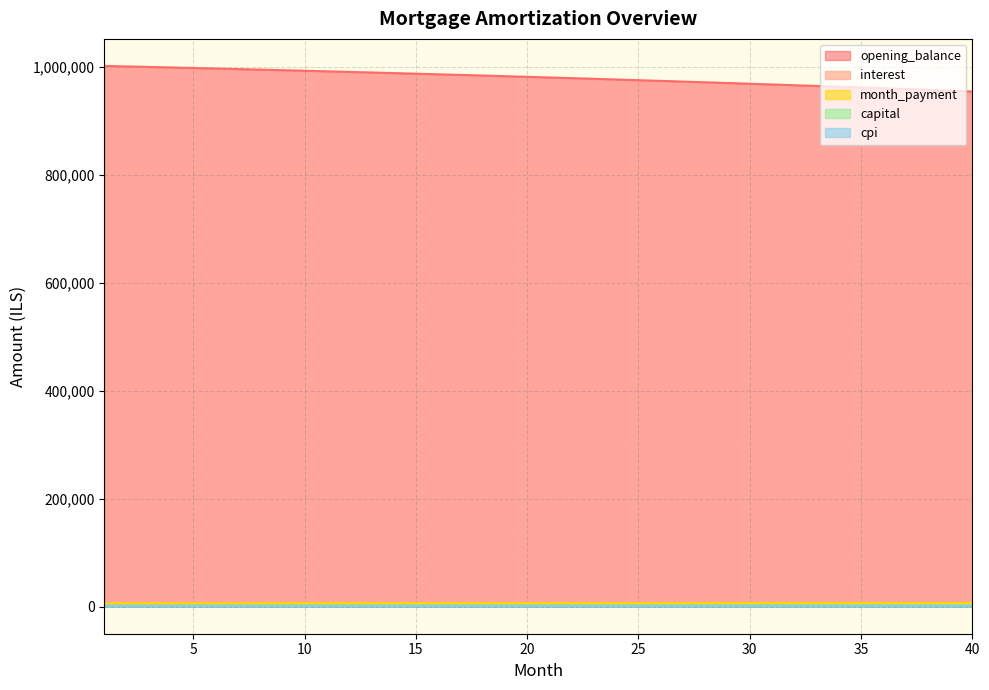

What is the average value of the capital series?

2443.4